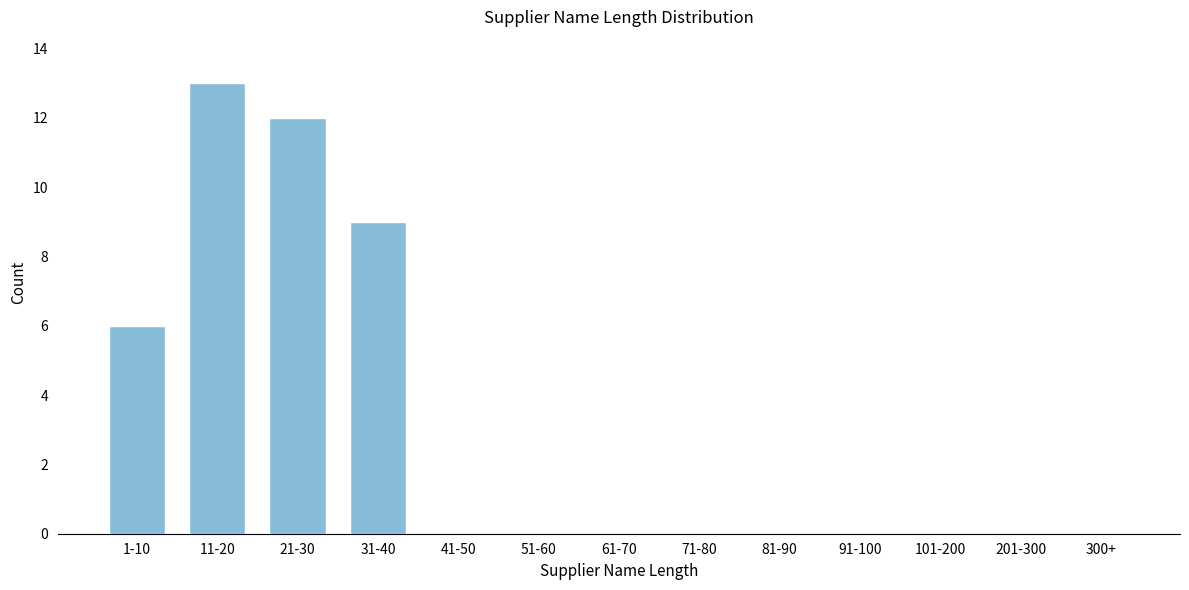

Reading right to left, transcribe all the data shown in this chart.

300+=0	201-300=0	101-200=0	91-100=0	81-90=0	71-80=0	61-70=0	51-60=0	41-50=0	31-40=9	21-30=12	11-20=13	1-10=6